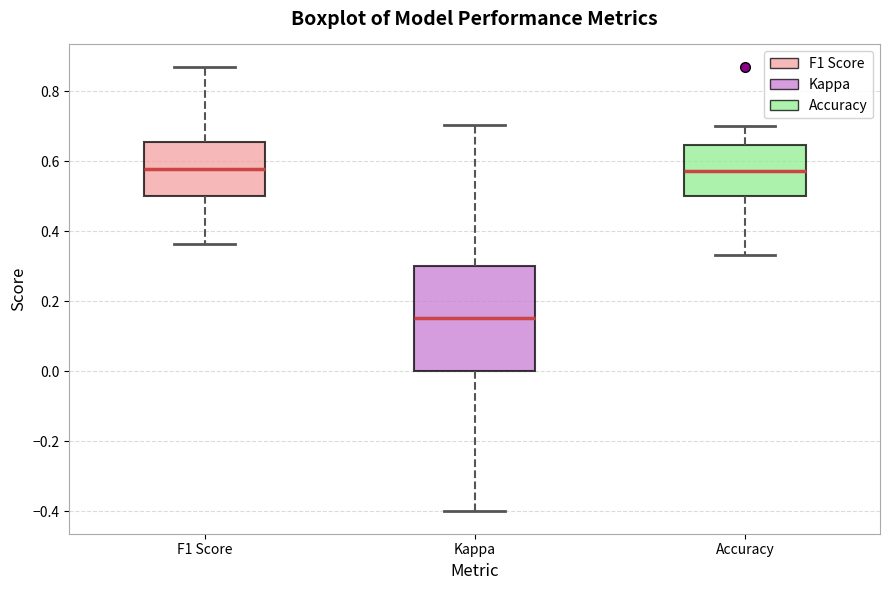

Where does the median line of the box for F1 Score sit on the y-axis? The values are not printed on the chart, so give them approximately, as read against the axis.

0.58